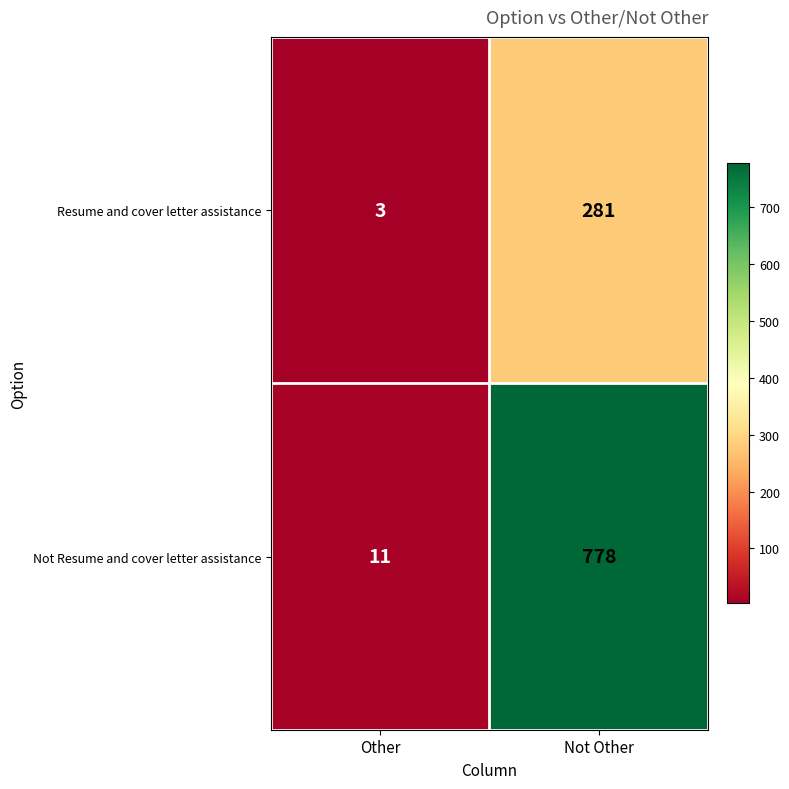

What is the approximate value of Resume and cover letter assistance at Other?

3